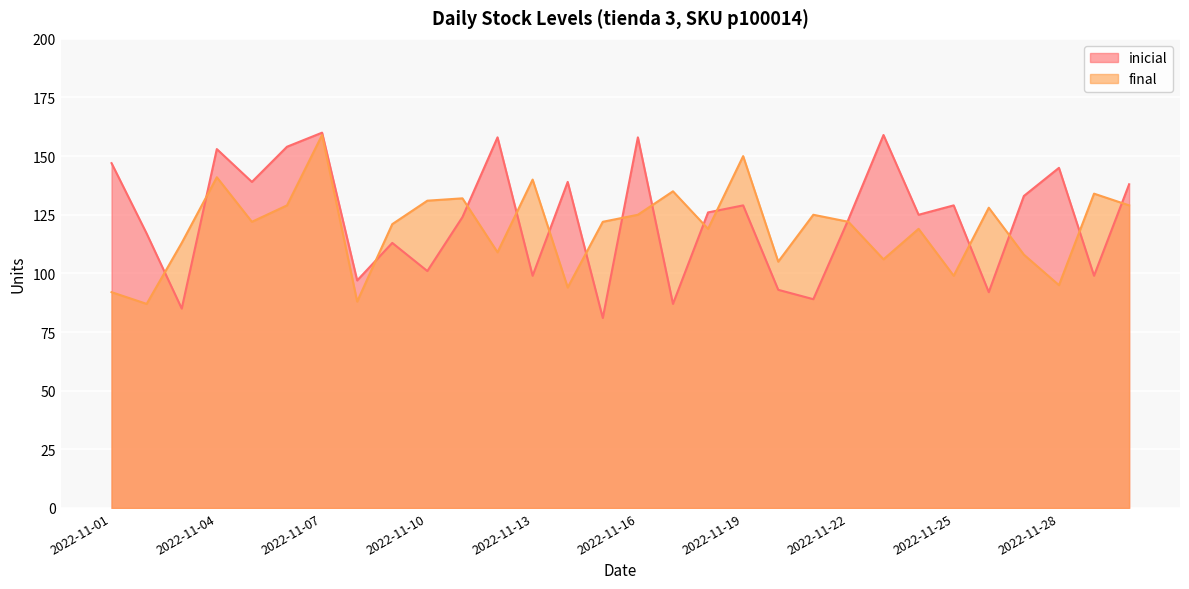

The value of final at 2022-11-21 is 125. True or false?

True